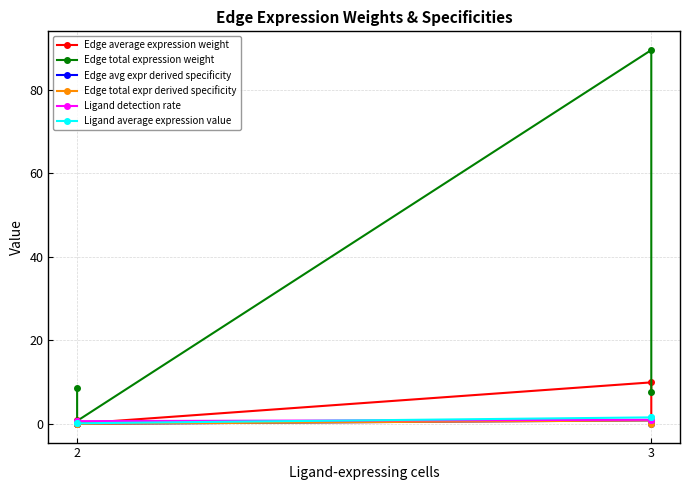

True or false: Edge average expression weight has a value of 15.0 at 3.

False